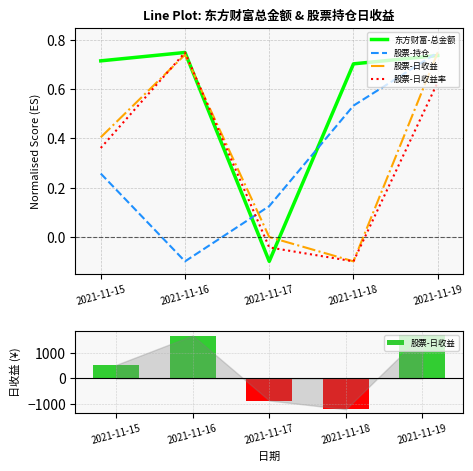

What are all the series names shown in the legend?

东方财富-总金额, 股票-持仓, 股票-日收益, 股票-日收益率